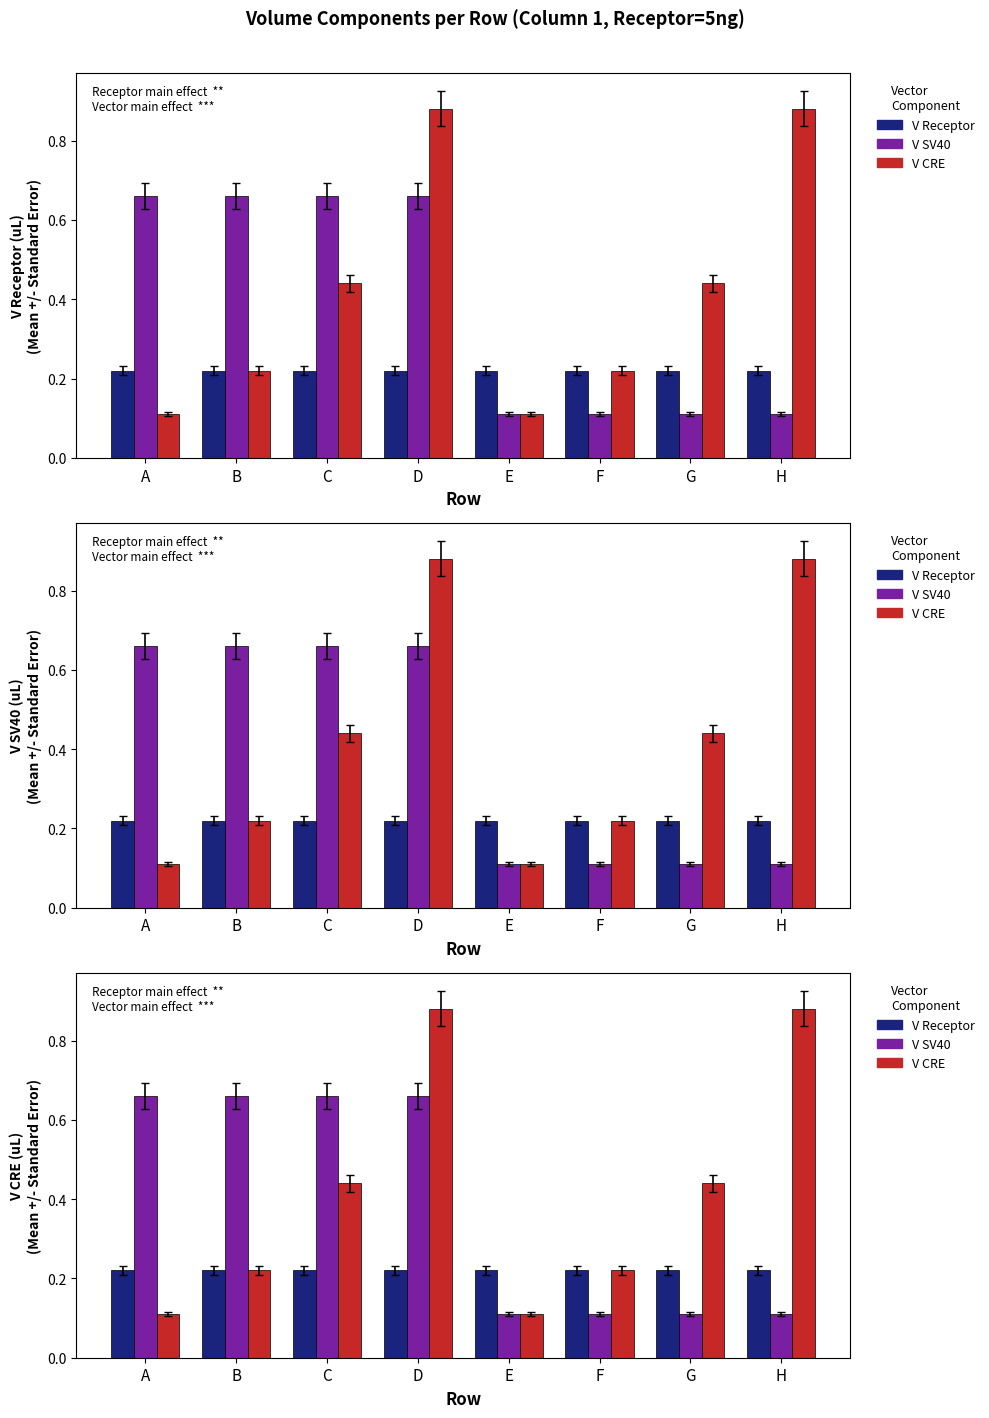

Rank the series at G from lowest to highest value.

V SV40, V Receptor, V CRE